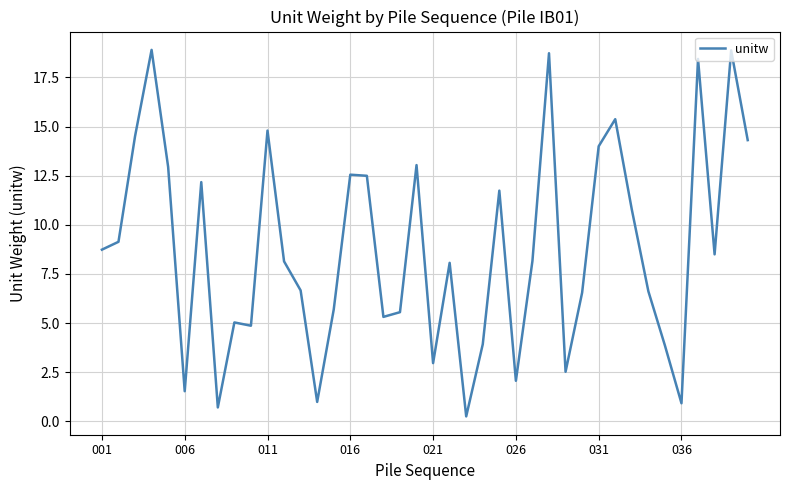

What is the difference between the maximum and minimum values?

18.7